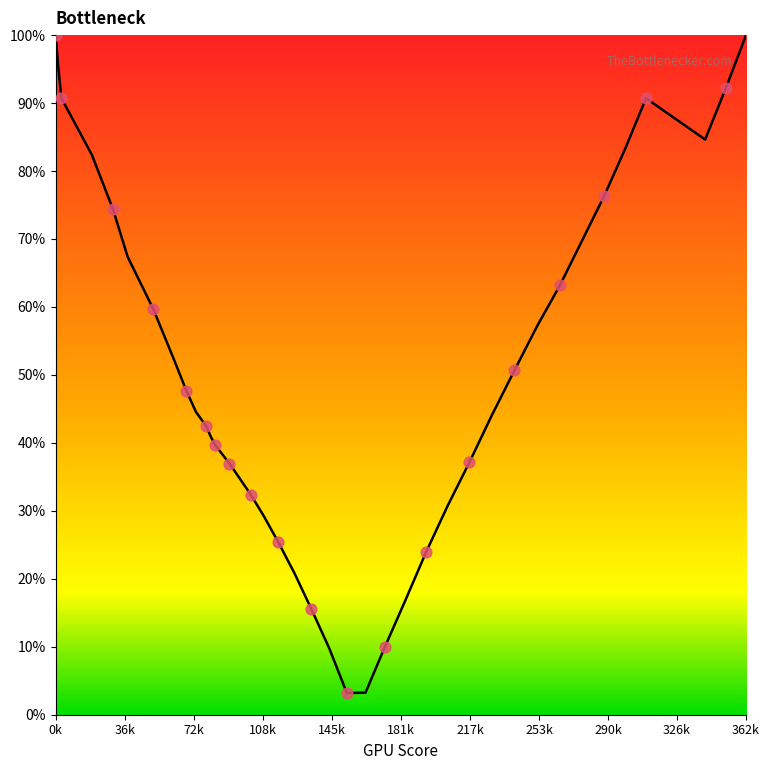

What is the maximum value shown in the chart?

100.0